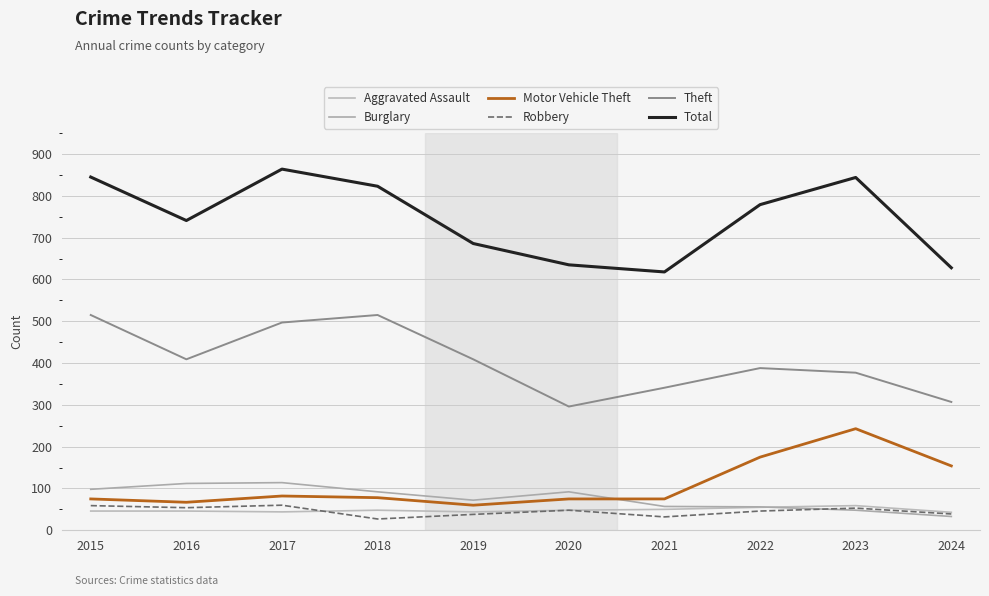

What are all the series names shown in the legend?

Aggravated Assault, Burglary, Motor Vehicle Theft, Robbery, Theft, Total